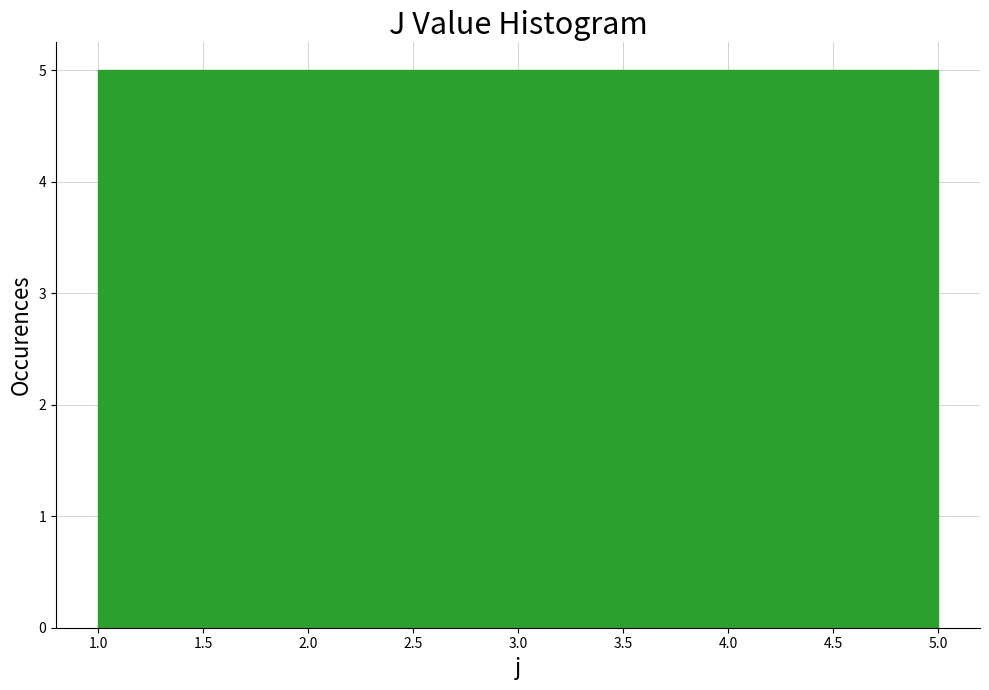

Reading left to right, transcribe this chart: for each bar, give the range it covers on the x-axis and its height. The values are not printed on the chart, so give them approximately, as read against the axis.

1.0 to 1.8: 5
1.8 to 2.6: 5
2.6 to 3.4: 5
3.4 to 4.2: 5
4.2 to 5.0: 5